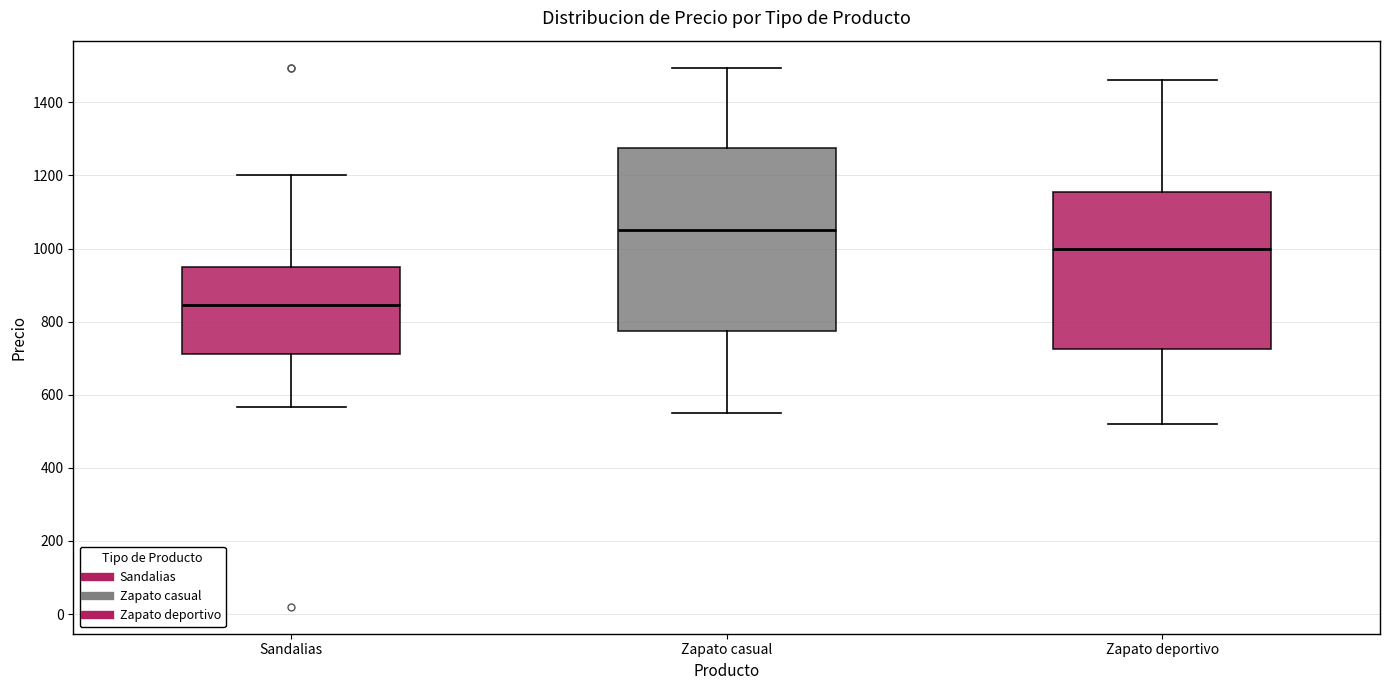

Reading left to right, read every box against the y-axis: the position of its median line, the range the box covers, and the ends of its whiskers. The values are not printed on the chart, so give them approximately, as read against the axis.

Sandalias: median 840, box 720 to 960, whiskers 560 to 1200
Zapato casual: median 1060, box 780 to 1280, whiskers 540 to 1500
Zapato deportivo: median 1000, box 720 to 1160, whiskers 520 to 1460